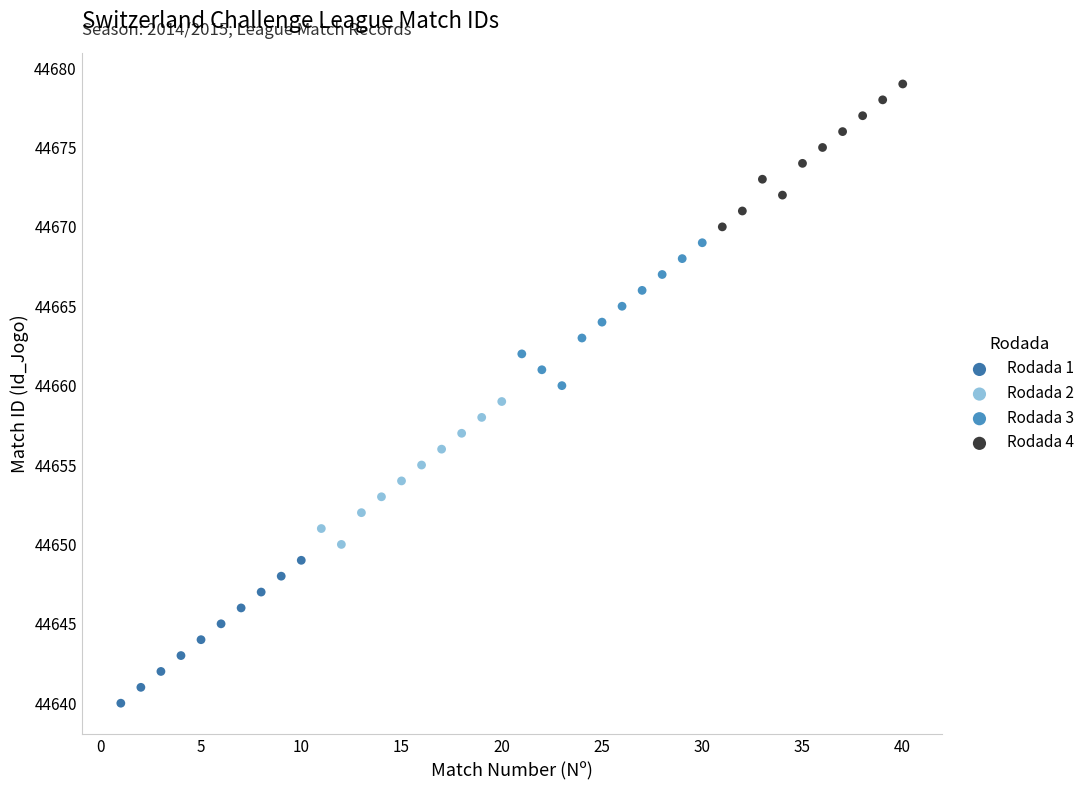

Which series contains the lowest Y value?

Rodada 1